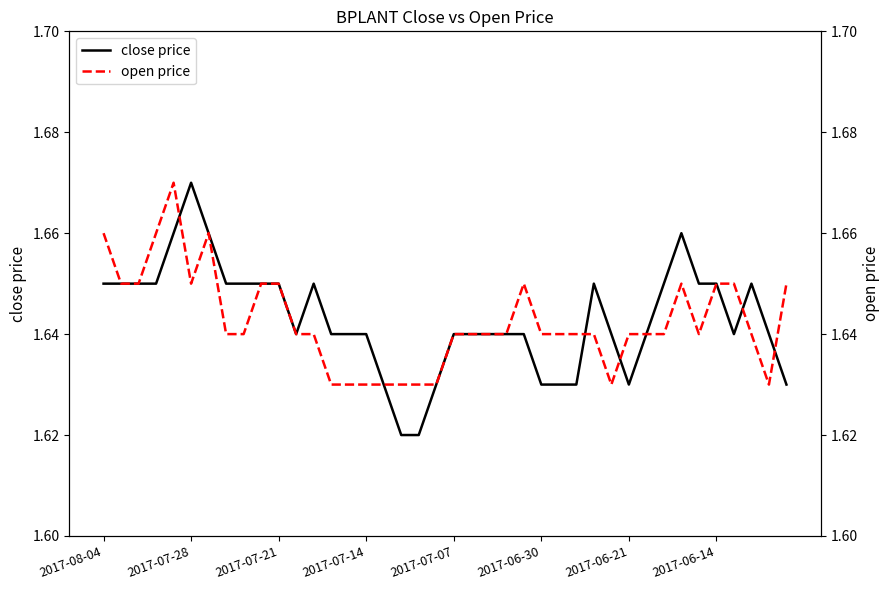

Which series has the largest range (max minus min)?

close price